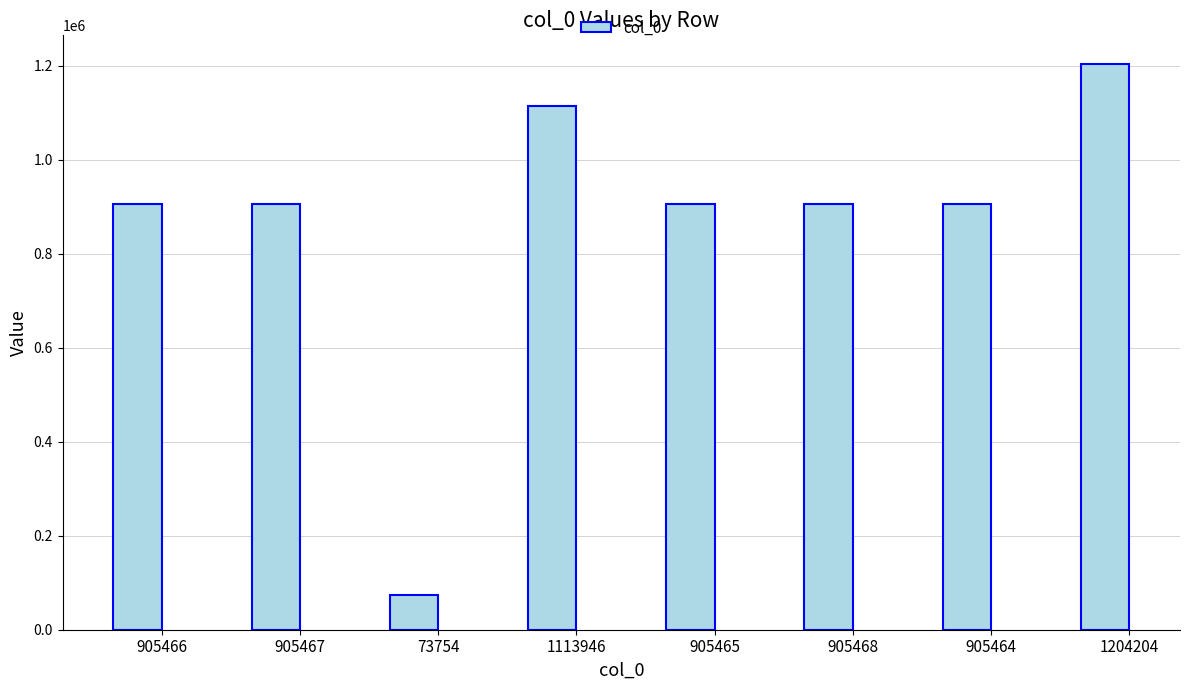

How many distinct data groups are displayed?

1